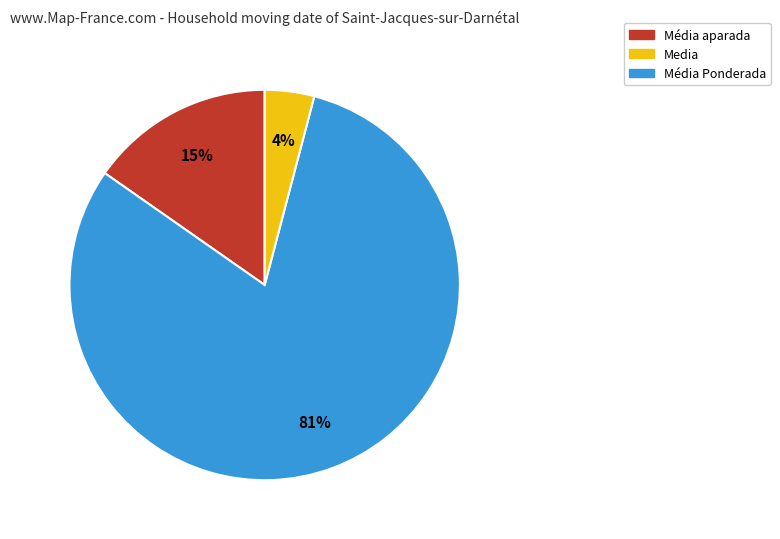

Count the number of slices in the pie.

3